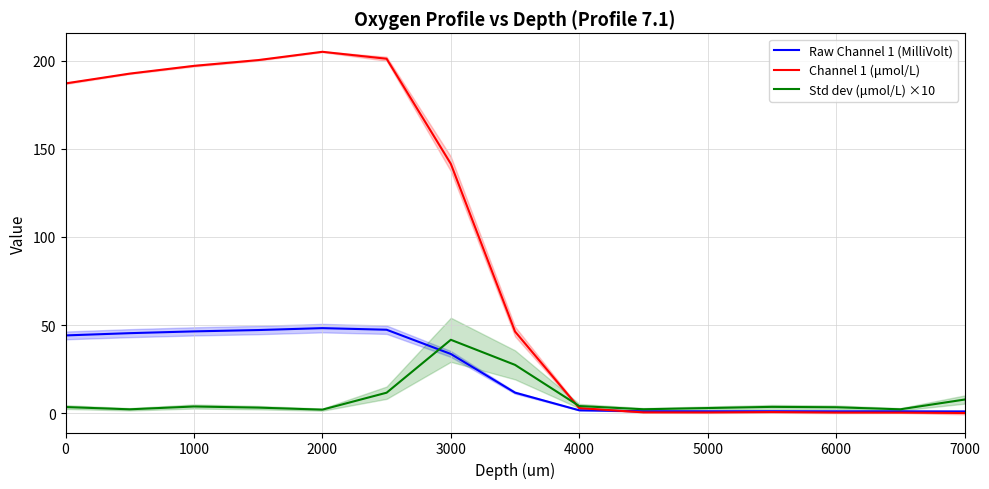

Which series changed the most between 1000 and 3000?

Channel 1 (μmol/L)